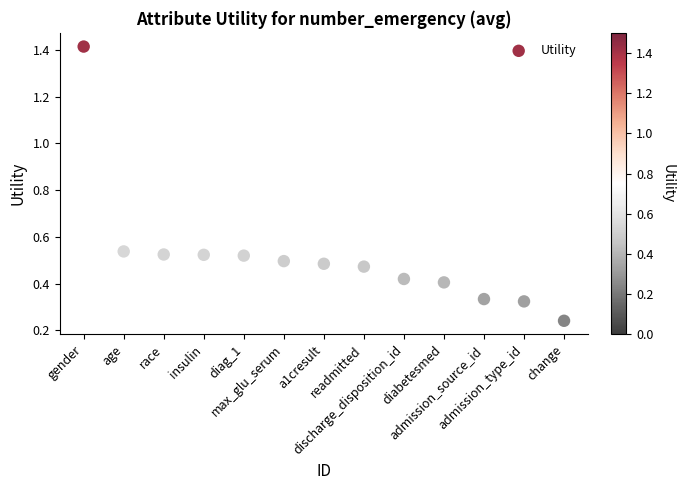

What is the range of Y values (max minus min)?

1.2